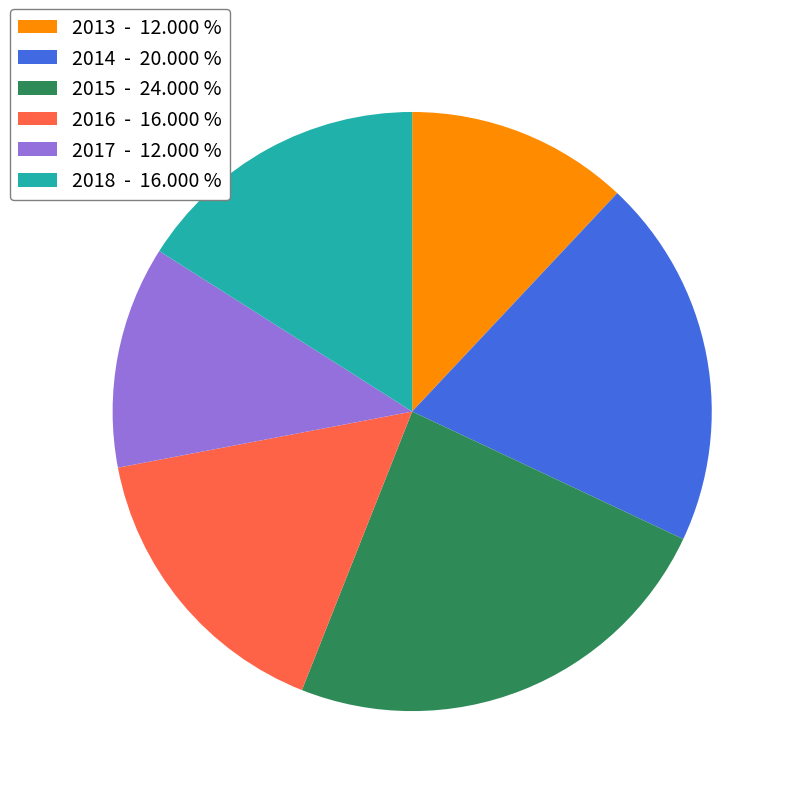

Does 2014 represent more than half of the total?

No